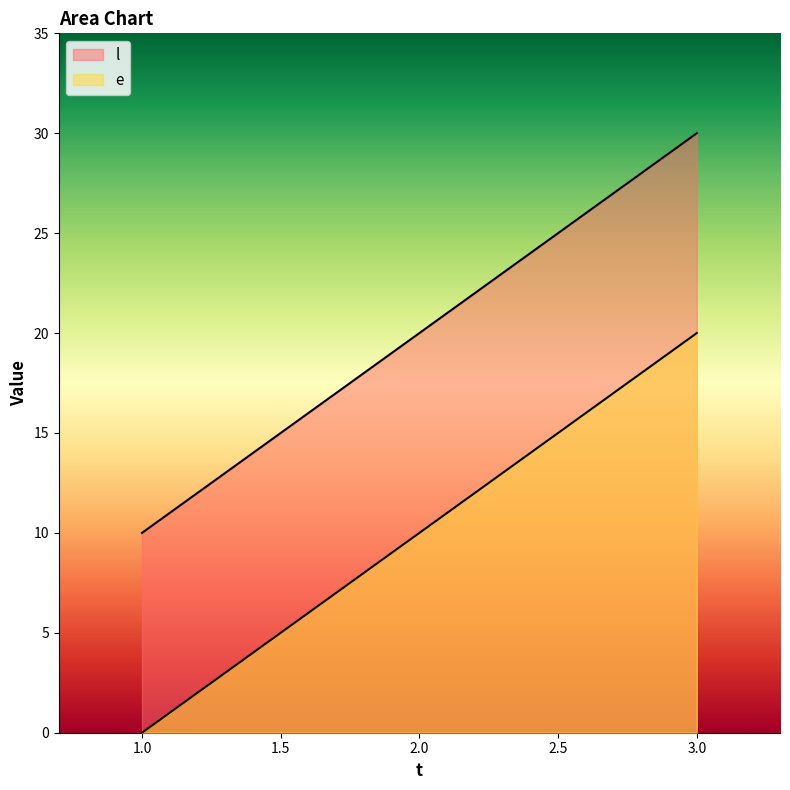

What is the spread (max minus min) of values at 1?

10